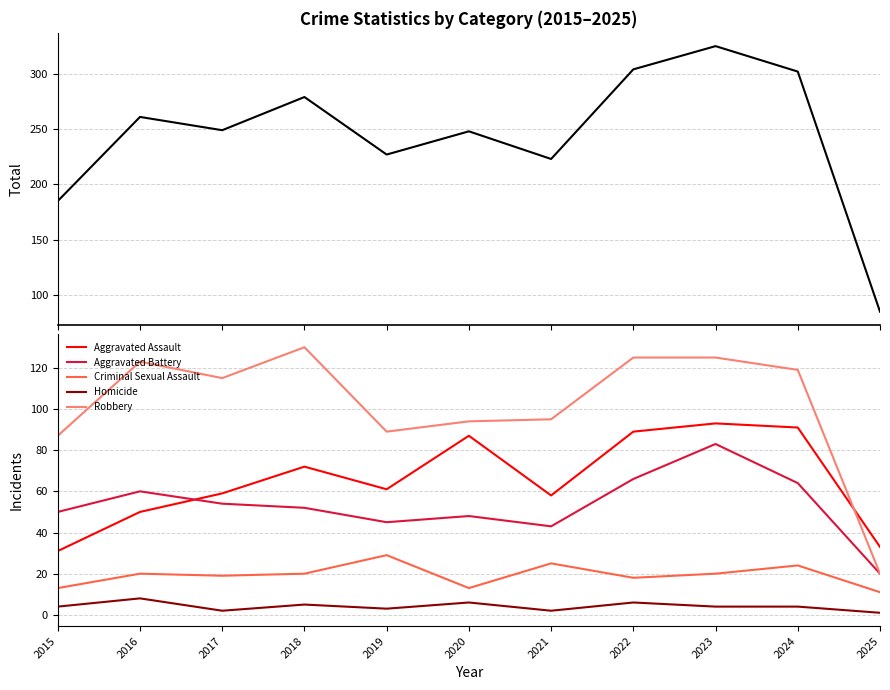

Reading left to right, list all the values displayed in this chart.

Total: 2015=185	2016=261	2017=249	2018=279	2019=227	2020=248	2021=223	2022=304	2023=325	2024=302	2025=85
Aggravated Assault: 2015=31	2016=50	2017=59	2018=72	2019=61	2020=87	2021=58	2022=89	2023=93	2024=91	2025=33
Aggravated Battery: 2015=50	2016=60	2017=54	2018=52	2019=45	2020=48	2021=43	2022=66	2023=83	2024=64	2025=20
Criminal Sexual Assault: 2015=13	2016=20	2017=19	2018=20	2019=29	2020=13	2021=25	2022=18	2023=20	2024=24	2025=11
Homicide: 2015=4	2016=8	2017=2	2018=5	2019=3	2020=6	2021=2	2022=6	2023=4	2024=4	2025=1
Robbery: 2015=87	2016=123	2017=115	2018=130	2019=89	2020=94	2021=95	2022=125	2023=125	2024=119	2025=20